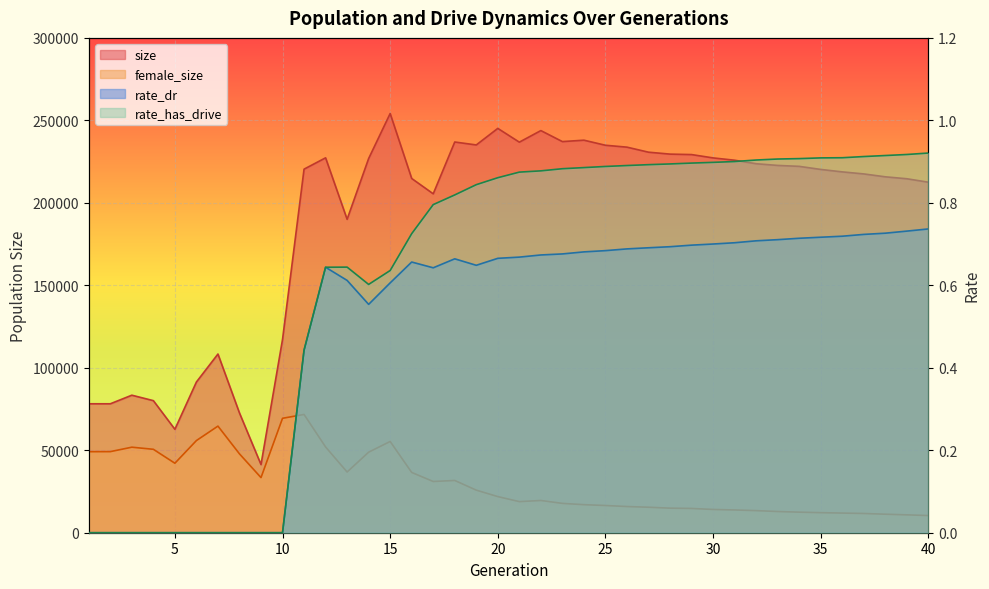

At which label is female_size closest to 41060?

5